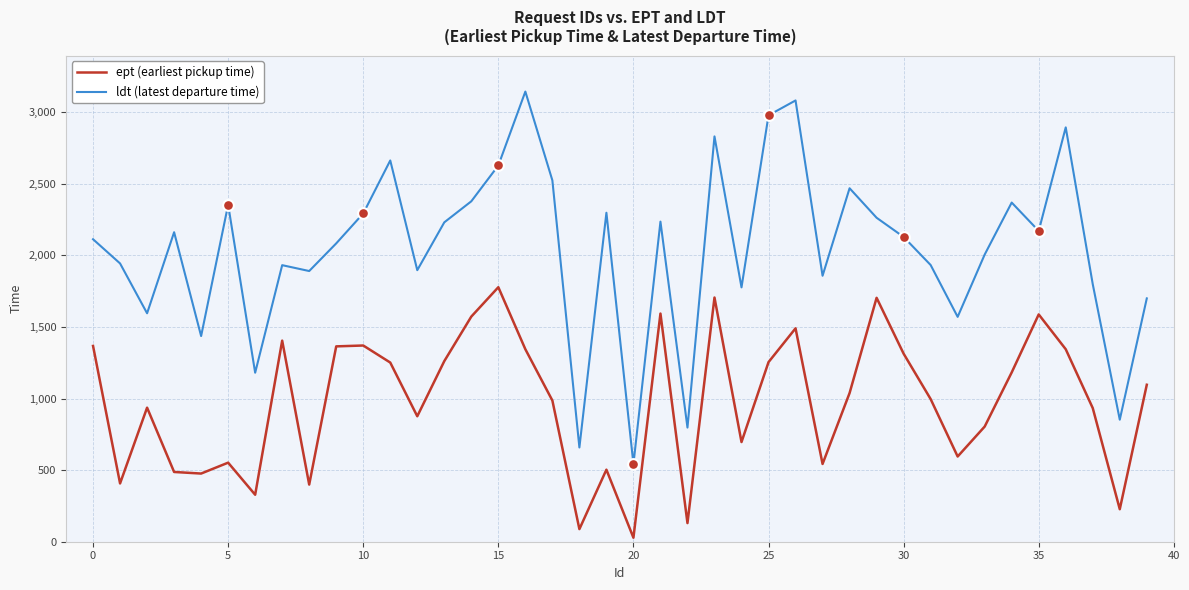

Which series has the largest total across all categories?

ldt (latest departure time)